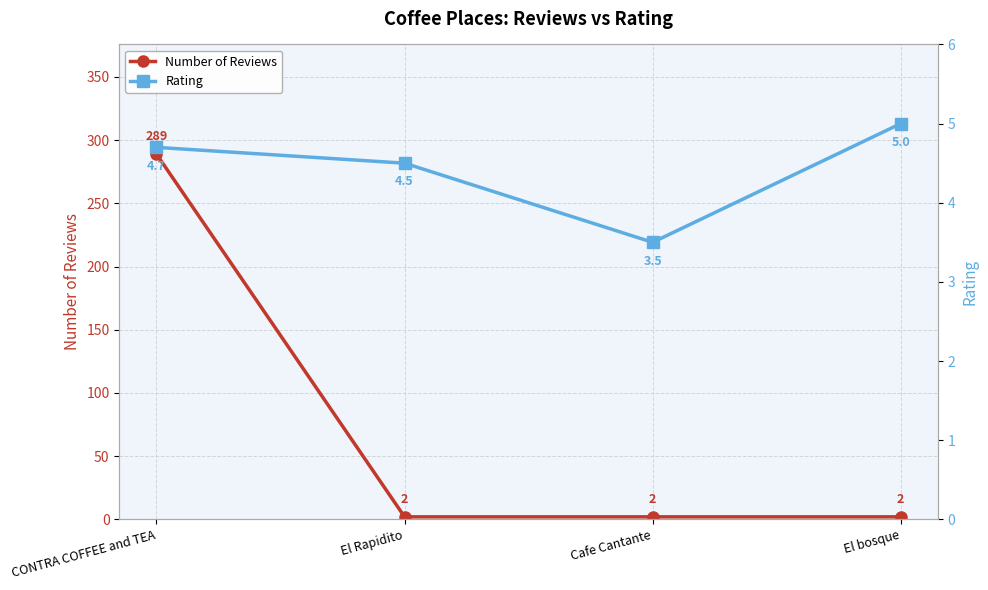

How many lines are shown in the chart?

2